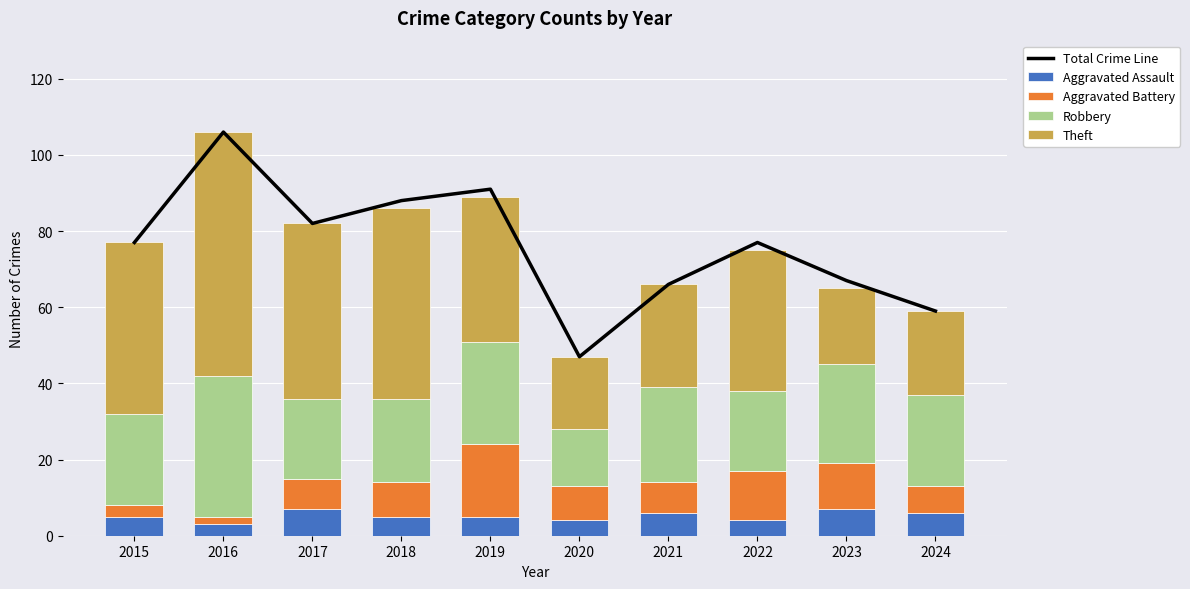

How many categories are shown in the chart?

10